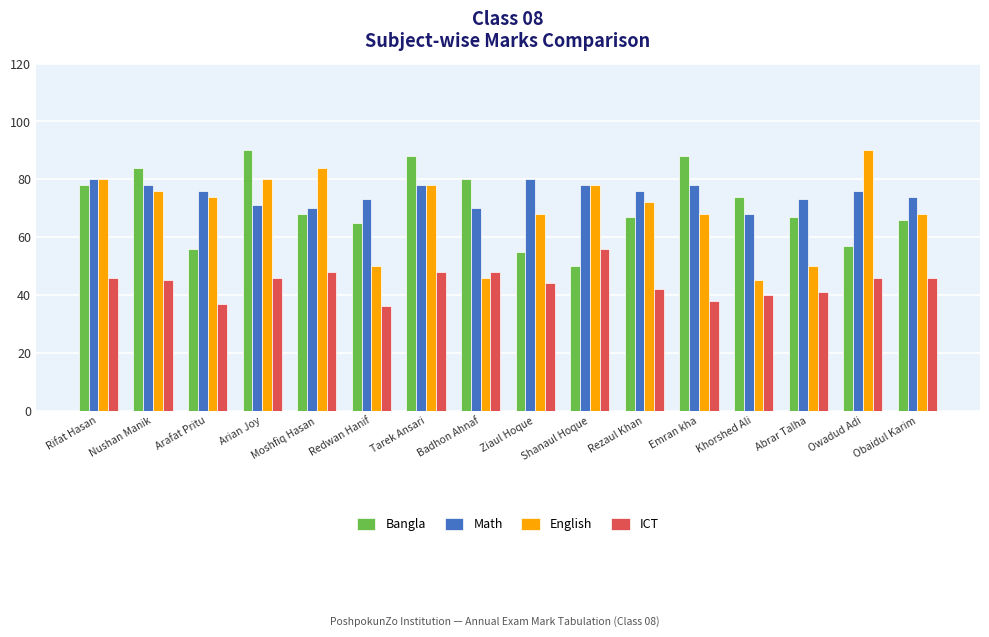

What is the lowest value of the Math series?

68